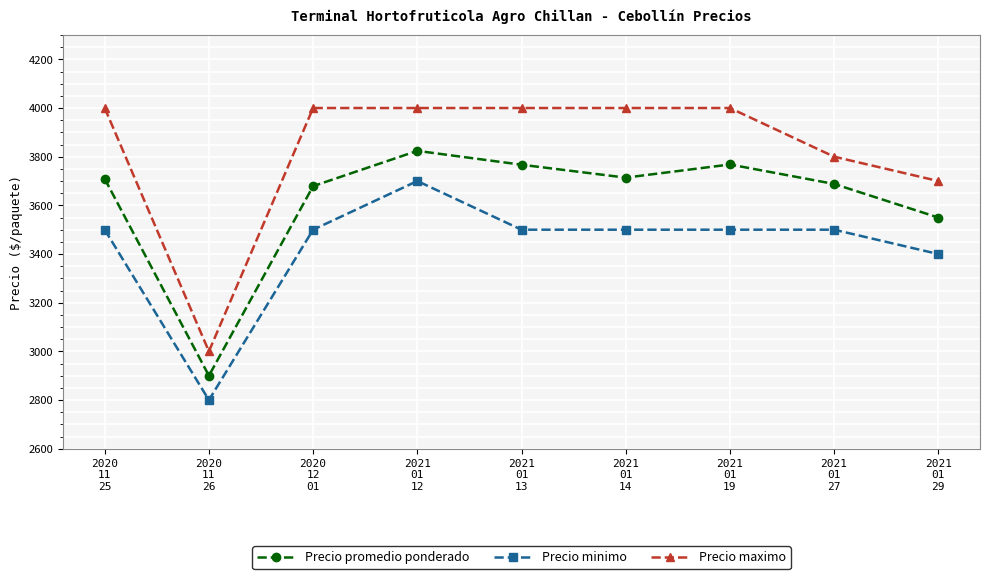

What is the label of the 6th point from the left?

2021
01
14